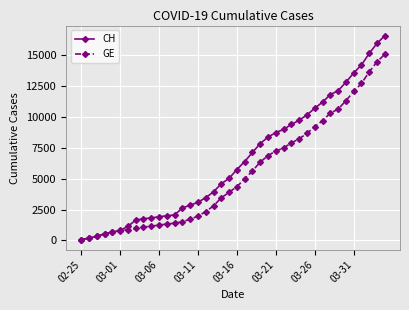

Rank the series by their average value, from highest to lowest.

CH, GE